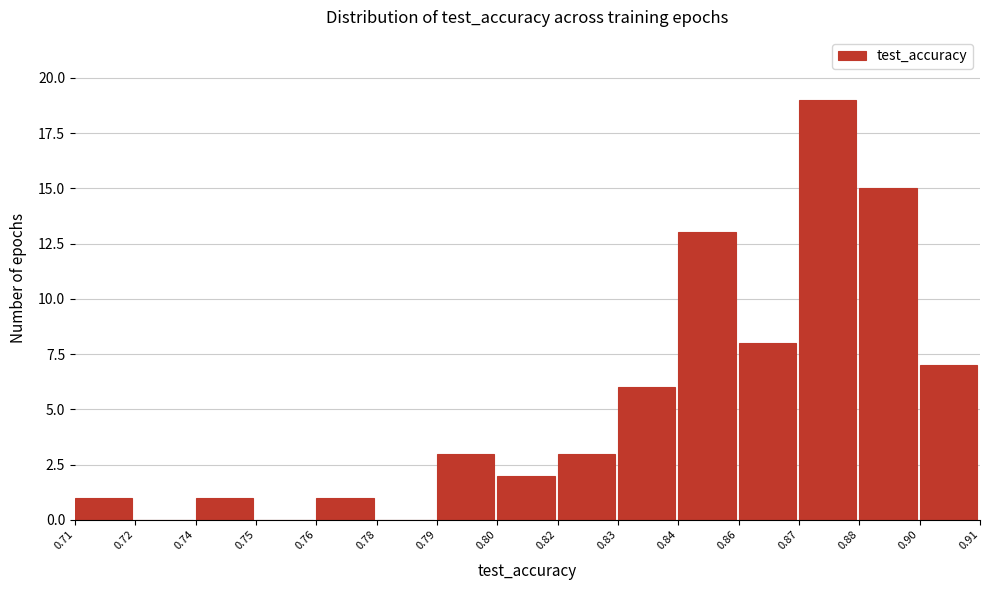

Reading left to right, extract all data points from this chart.

0.71=1	0.72=0	0.74=1	0.75=0	0.76=1	0.78=0	0.79=3	0.80=2	0.82=3	0.83=6	0.84=13	0.86=8	0.87=19	0.88=15	0.90=7